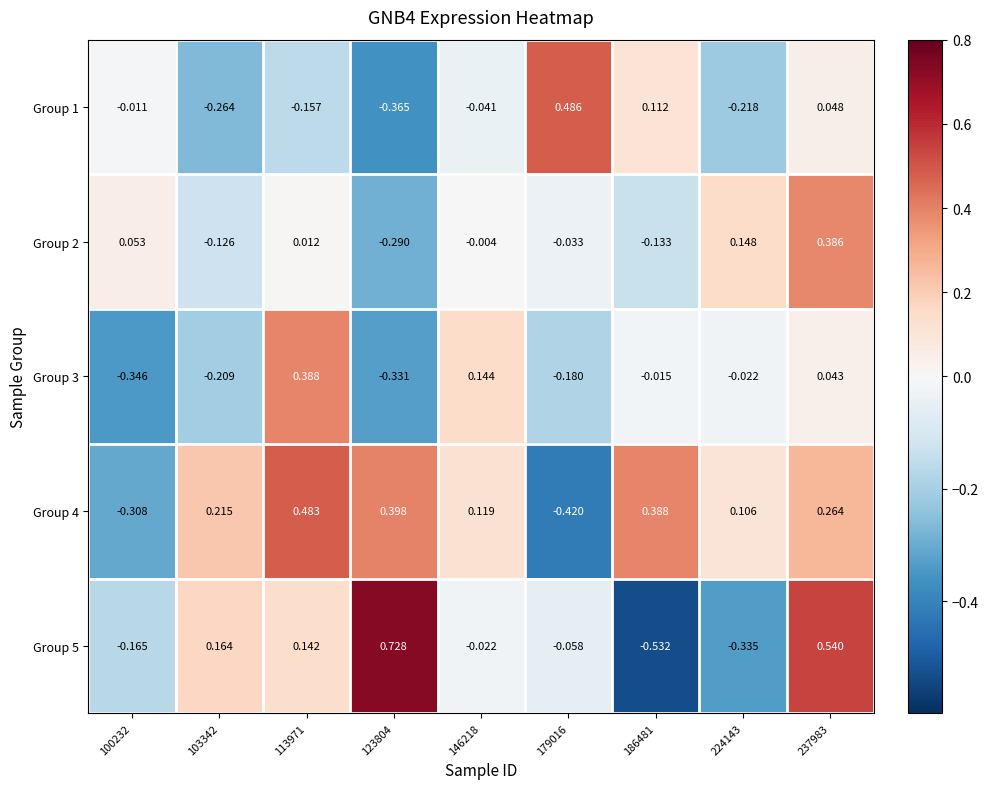

Is the value of Group 2 at 186481 greater than the value of Group 5 at 224143?

Yes